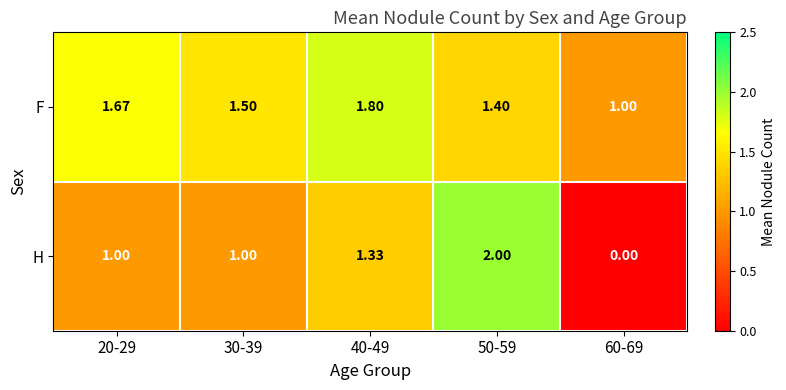

Which series changed the most between 20-29 and 60-69?

H